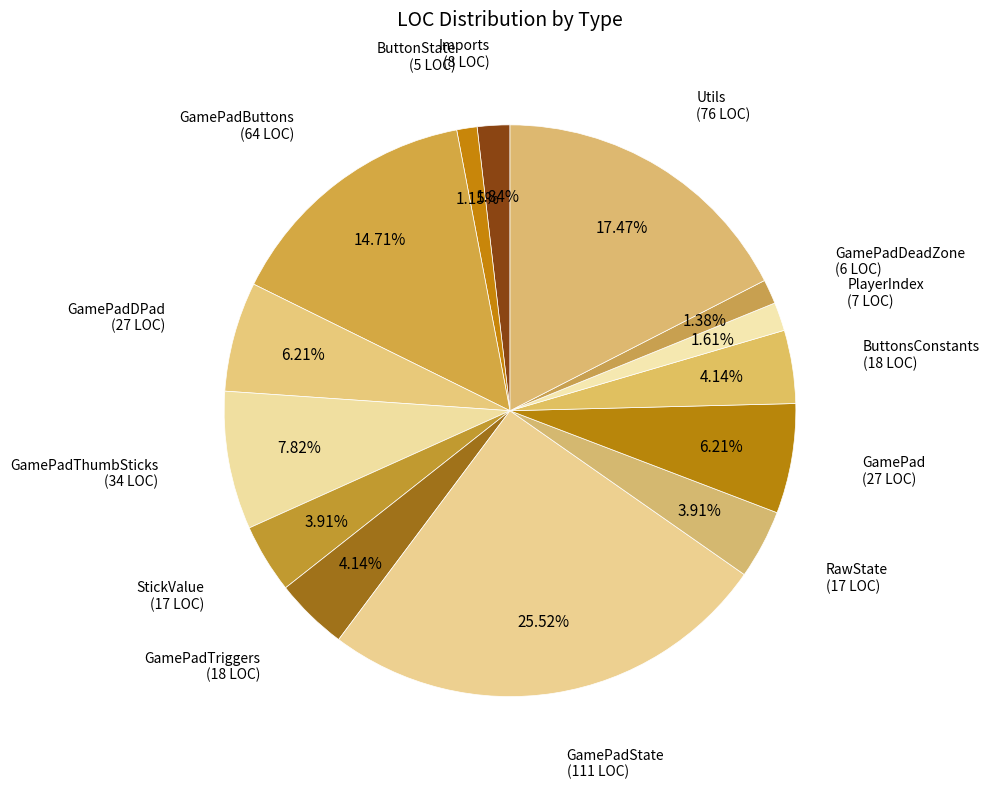

To the nearest percent, what is the average slice percentage?

7%